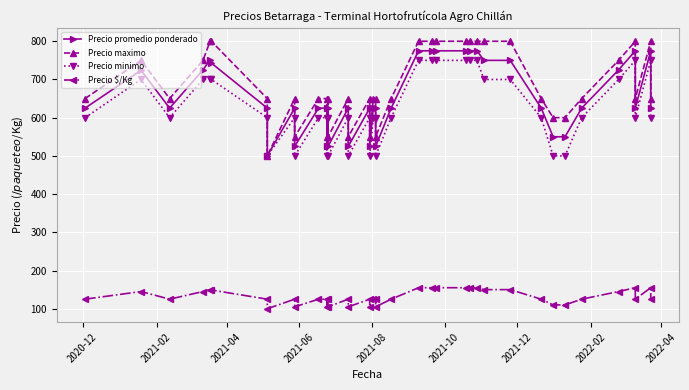

In Precio promedio ponderado, how many points are lower than both neighbors (excluding endpoints)?

9